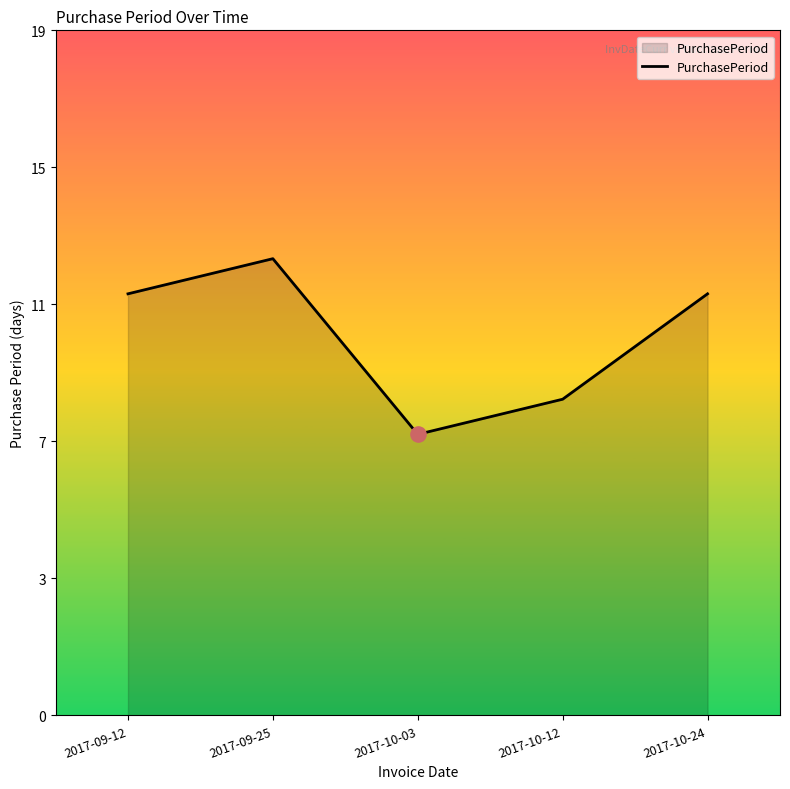

What is the ratio of the value at 2017-09-12 to the value at 2017-10-12?

1.3